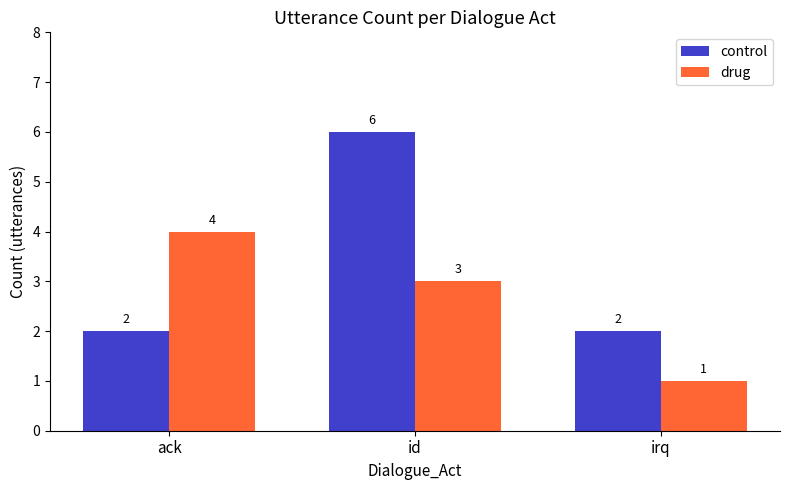

Rank the series by their maximum value, from lowest to highest.

drug, control